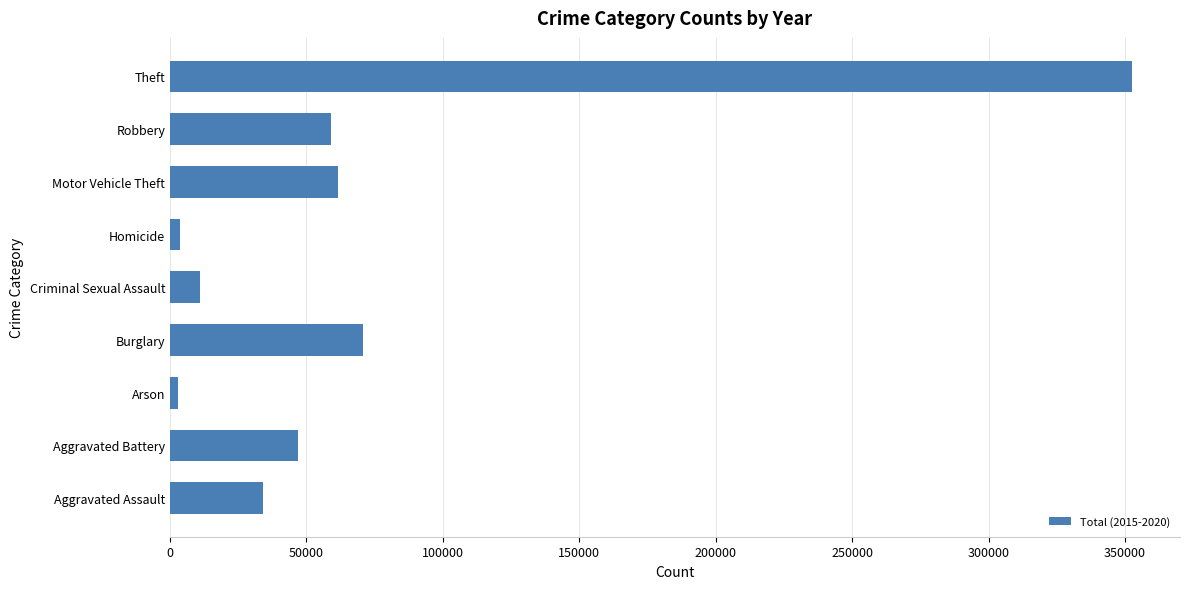

How many values are below 46860?

4